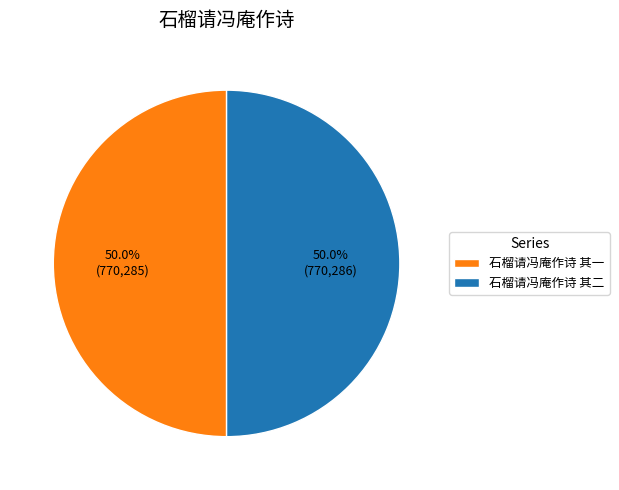

To the nearest percent, what is the average slice percentage?

50%